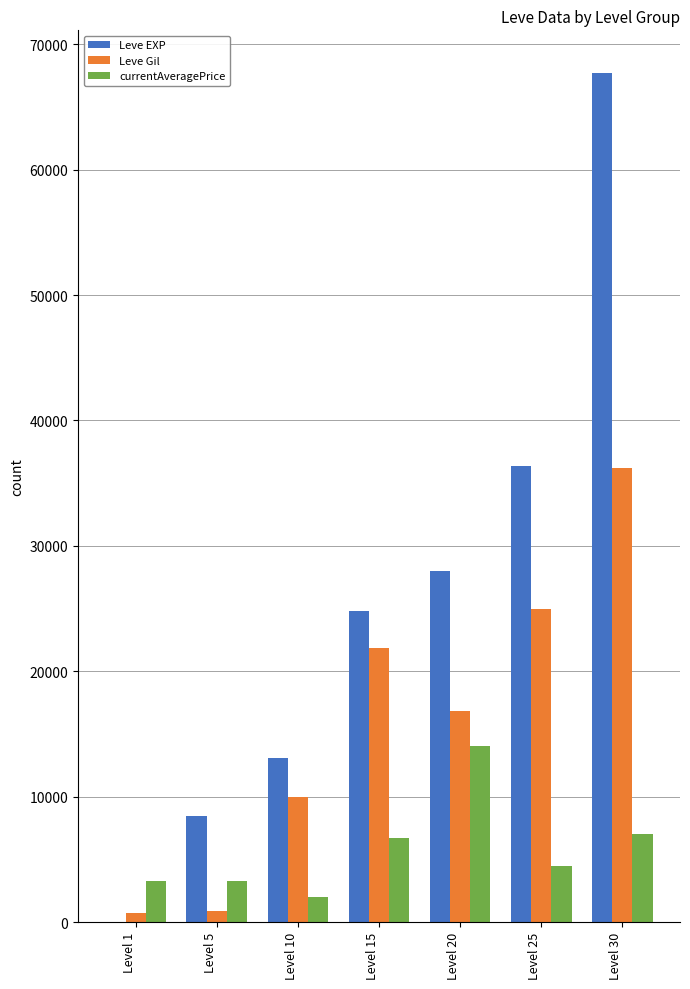

Which series has the largest range (max minus min)?

Leve EXP